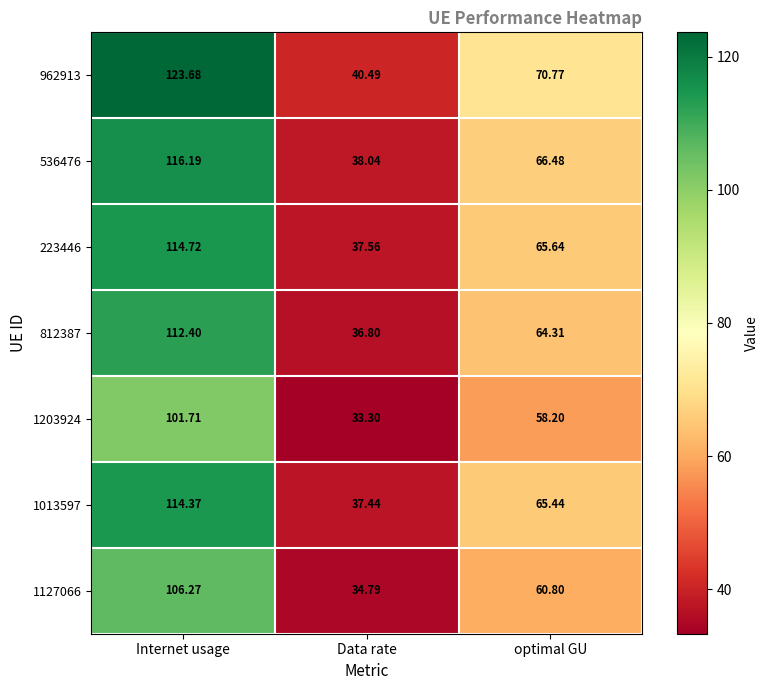

At how many categories does at least one series exceed 71?

1